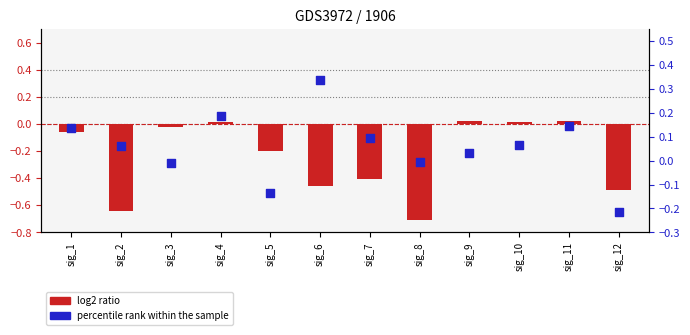

Which series has the largest total across all categories?

percentile rank within the sample